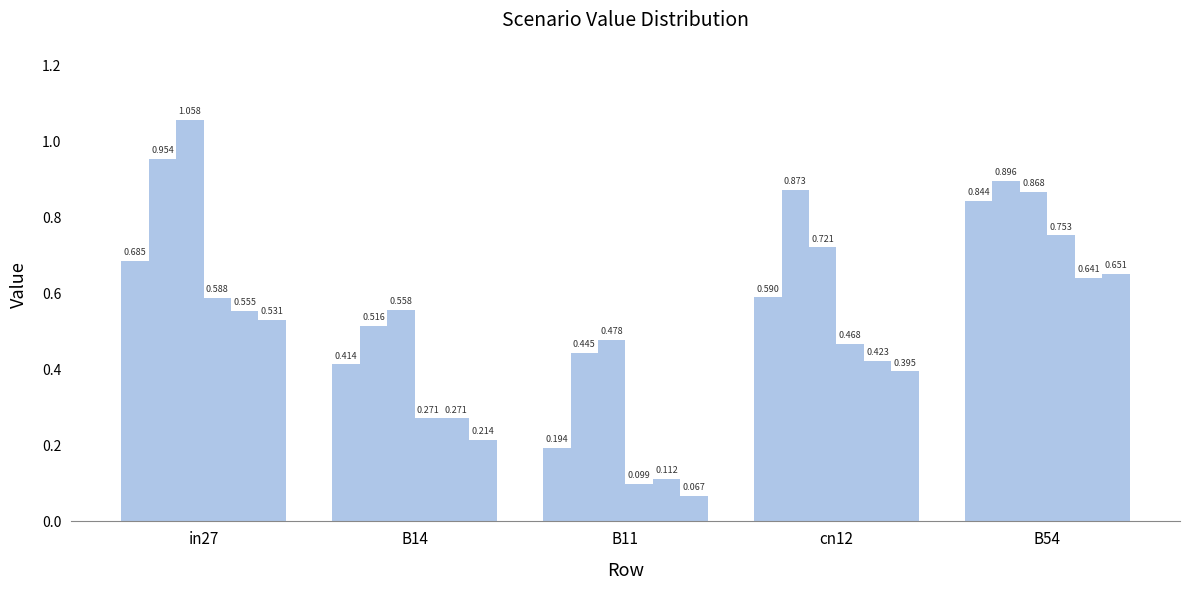

How many bars are there in total?

30